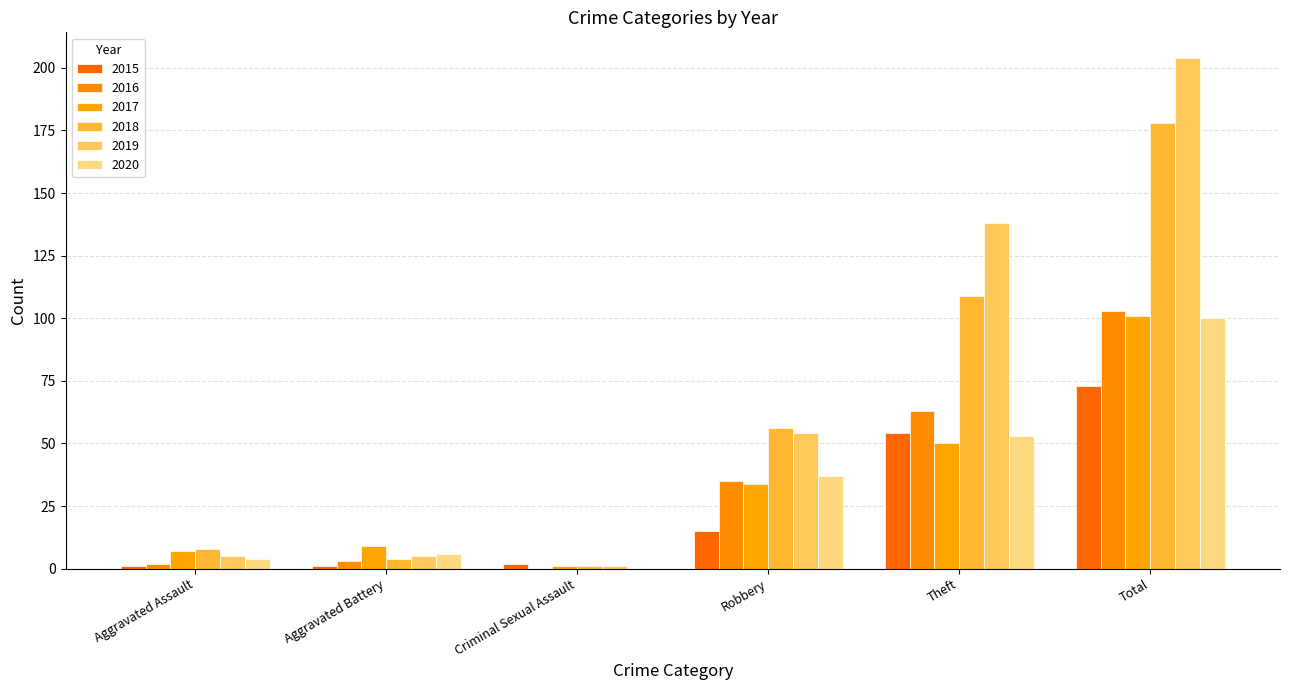

What are all the series names shown in the legend?

2015, 2016, 2017, 2018, 2019, 2020